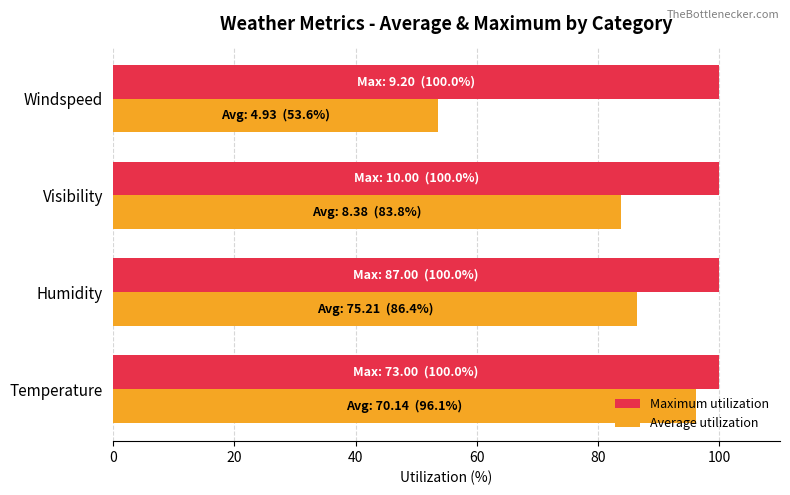

Rank the series at Visibility from highest to lowest value.

Maximum utilization, Average utilization